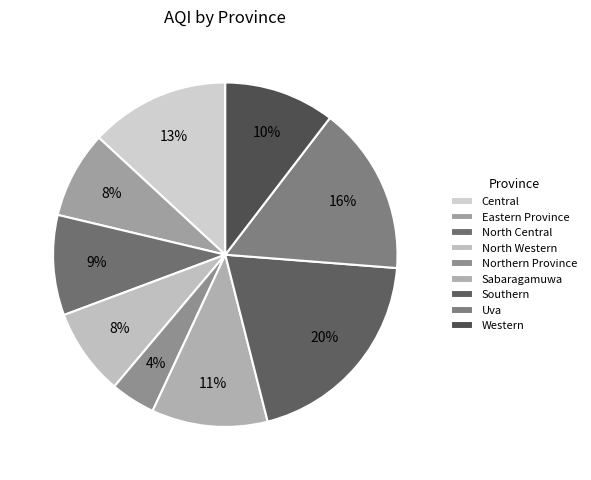

To the nearest percent, what percentage of the pie is Eastern Province?

8%